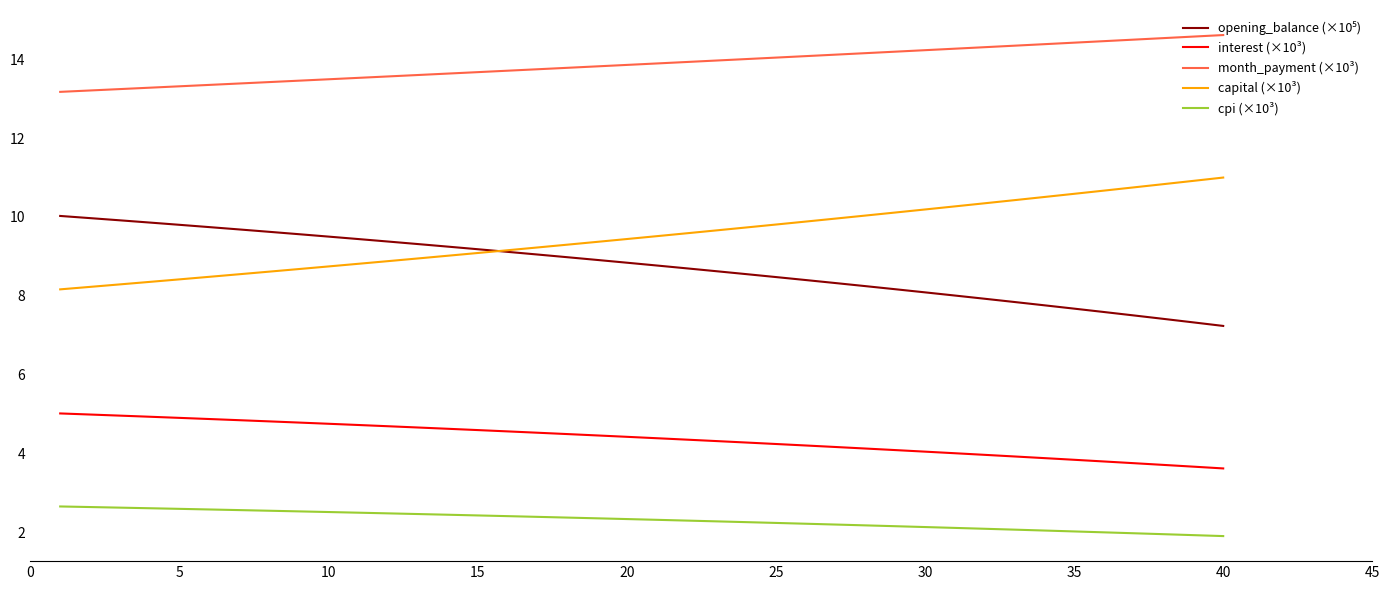

How many series are shown in this chart?

5